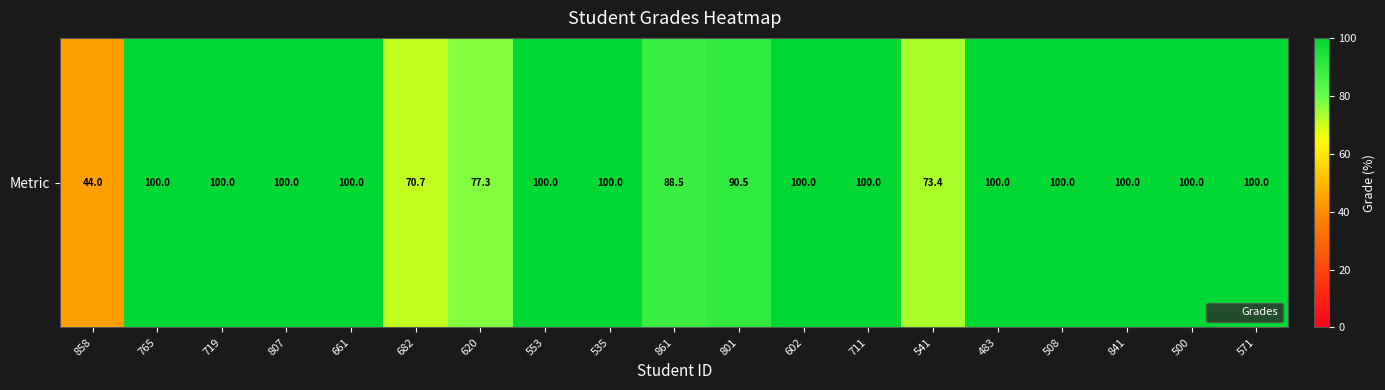

True or false: the data shows 100.0 at 807.

True